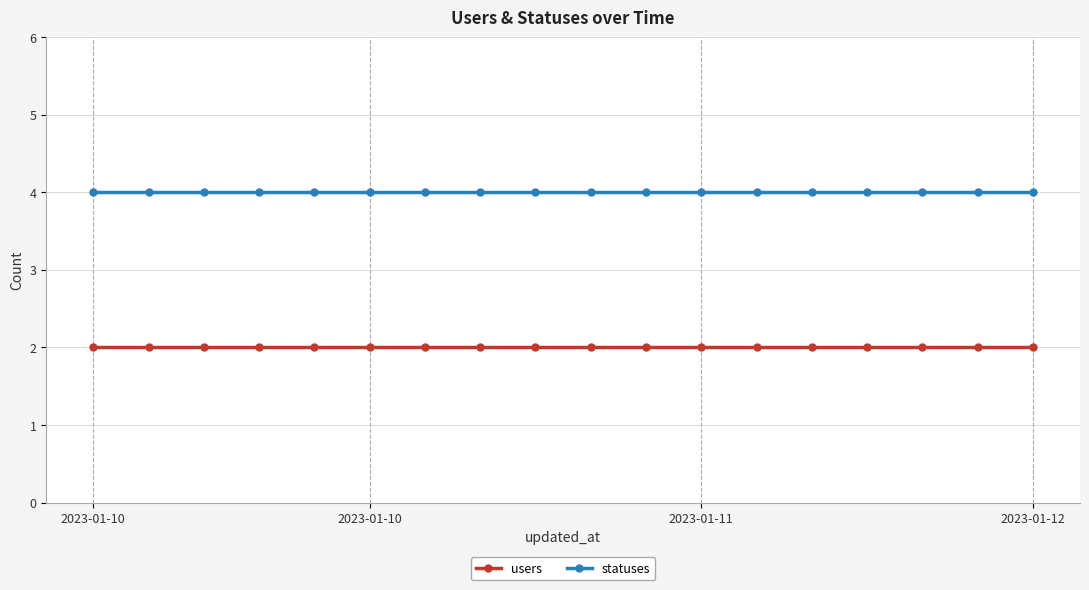

What is the maximum value shown in the chart?

4